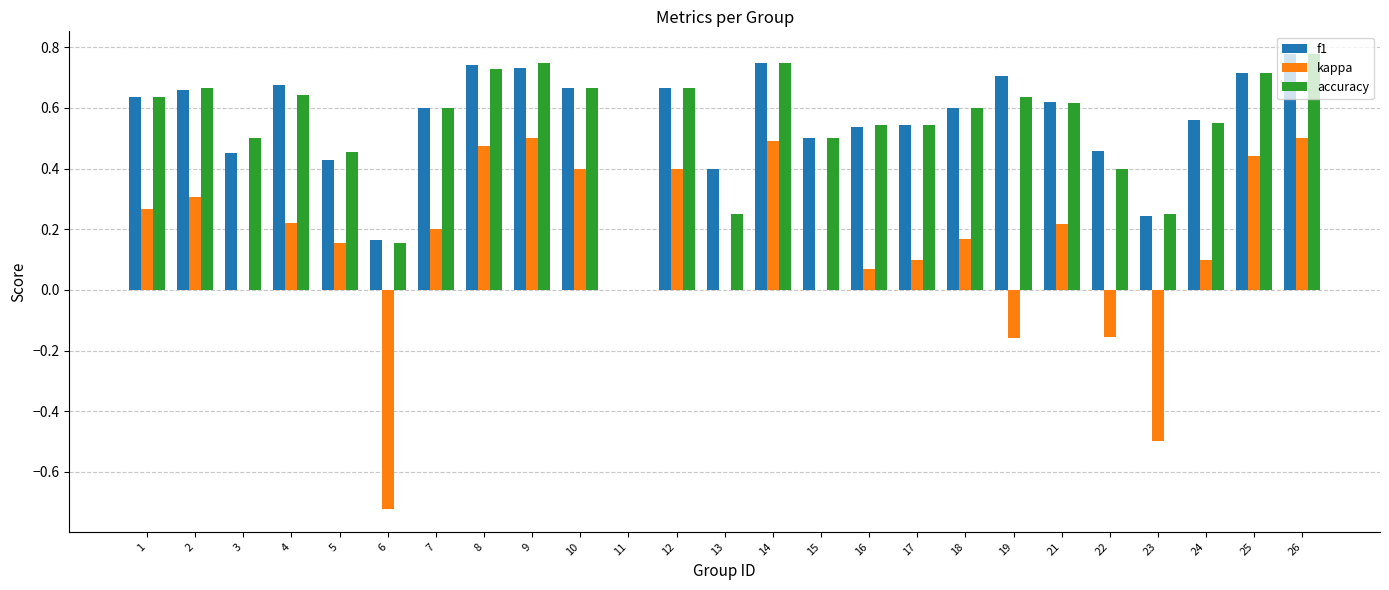

Is the value of f1 at 6 greater than the value of kappa at 23?

Yes